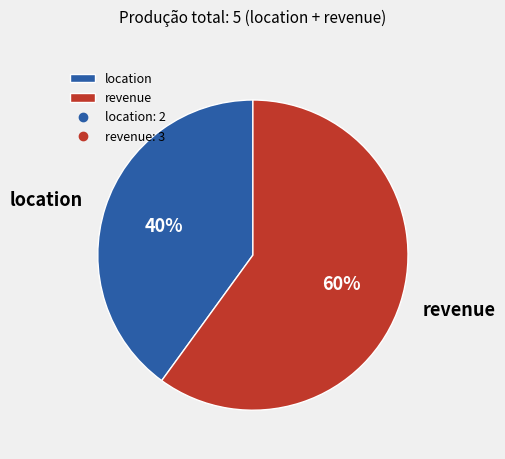

How many slices are in this pie chart?

2